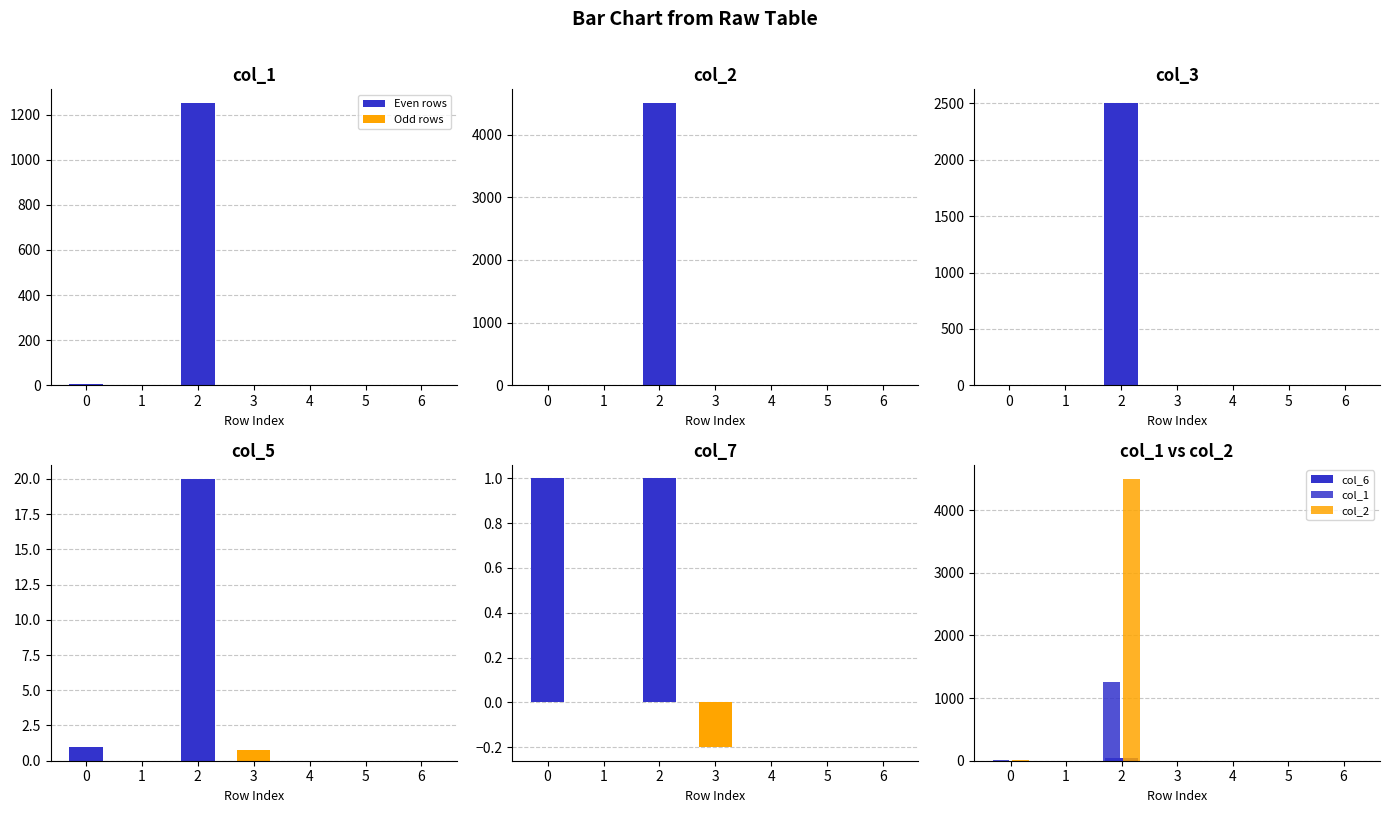

At which label does col_1 reach its peak?

2